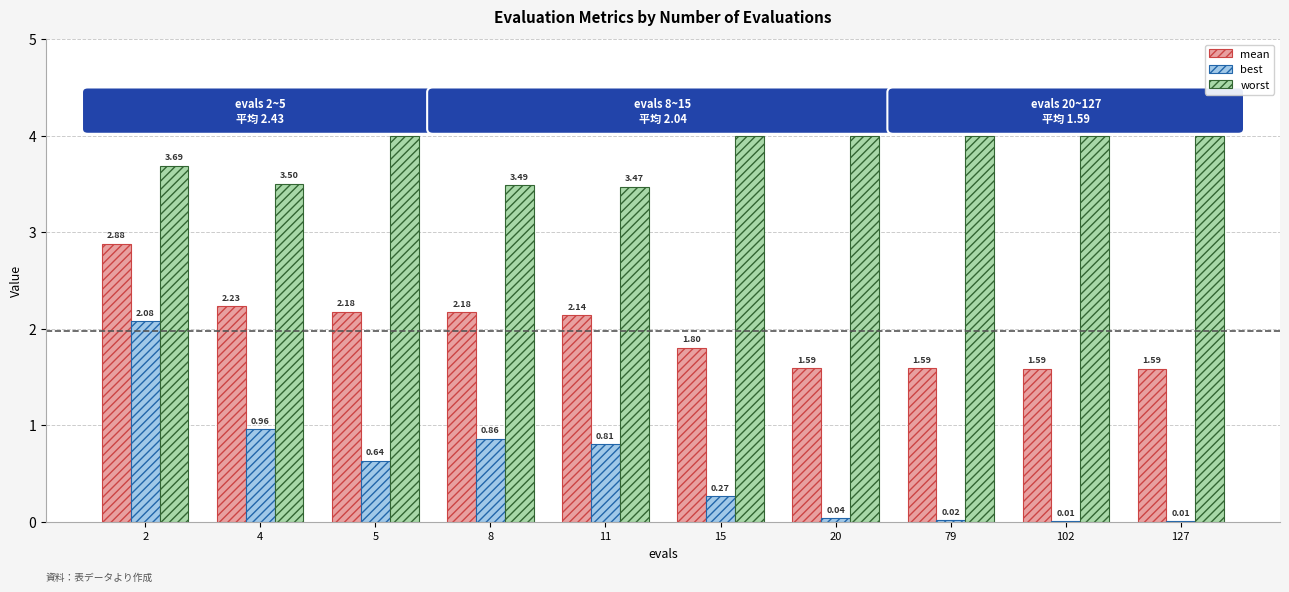

The mean series shows 2.4 at 102. True or false?

False